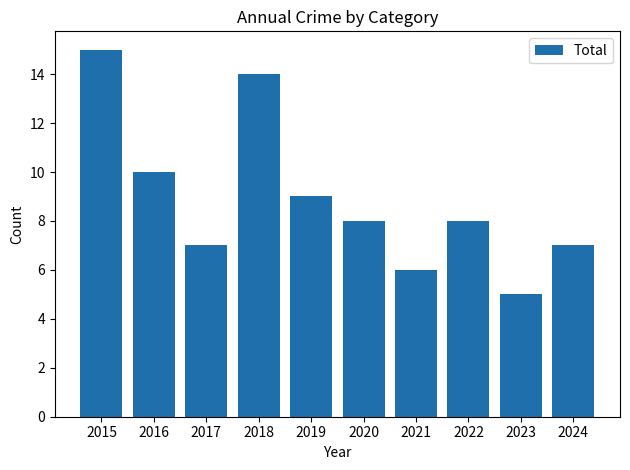

What is the value of the 2nd bar from the left?

10